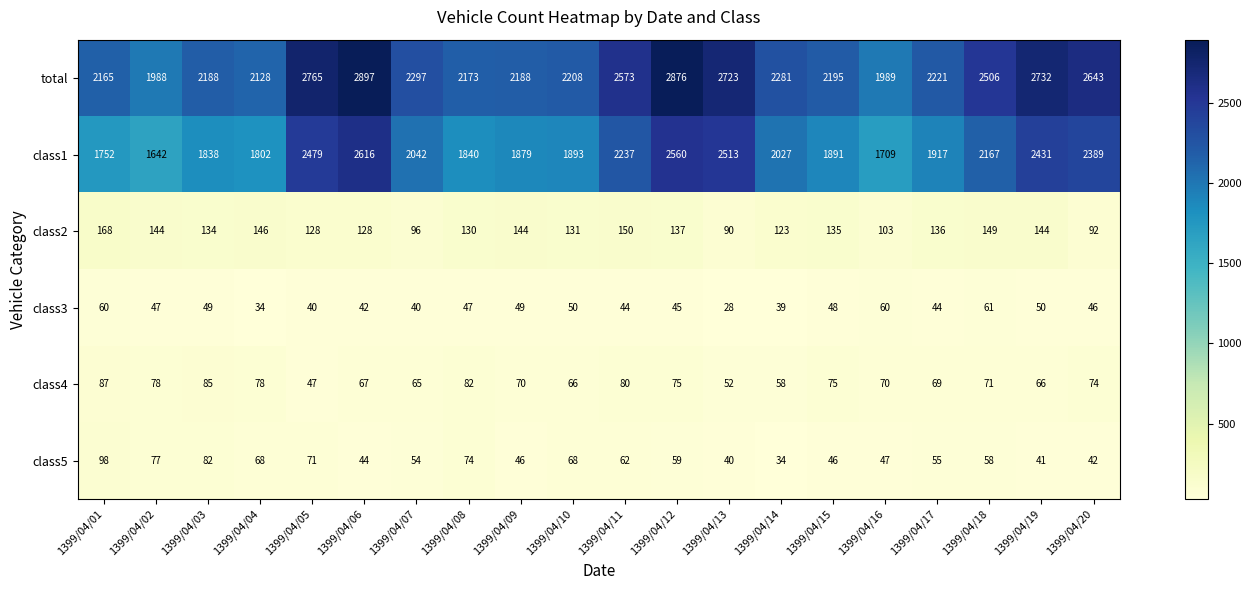

Rank the series by their maximum value, from highest to lowest.

total, class1, class2, class5, class4, class3